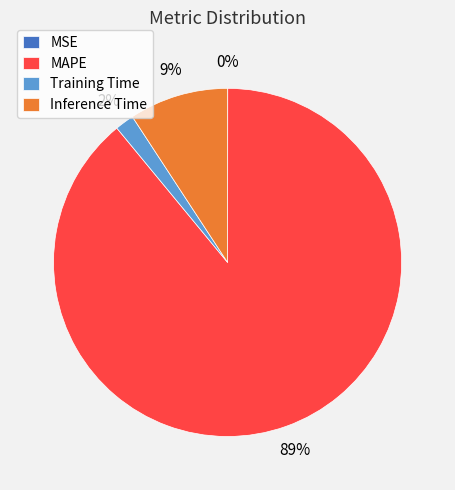

Which slice is the largest?

MAPE